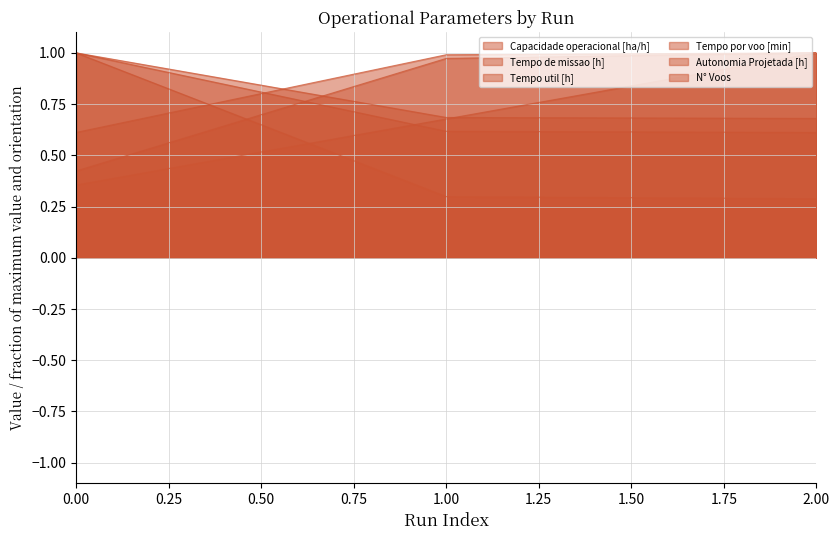

What are all the series names shown in the legend?

Capacidade operacional [ha/h], Tempo de missao [h], Tempo util [h], Tempo por voo [min], Autonomia Projetada [h], N° Voos